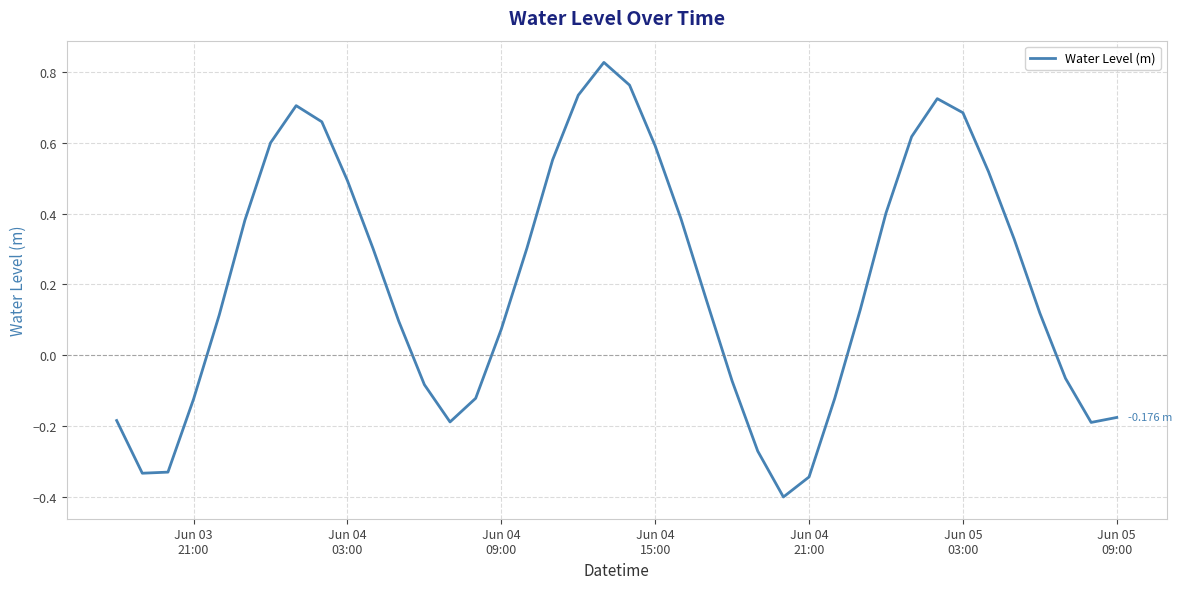

What is the difference between the maximum and minimum values?

1.2